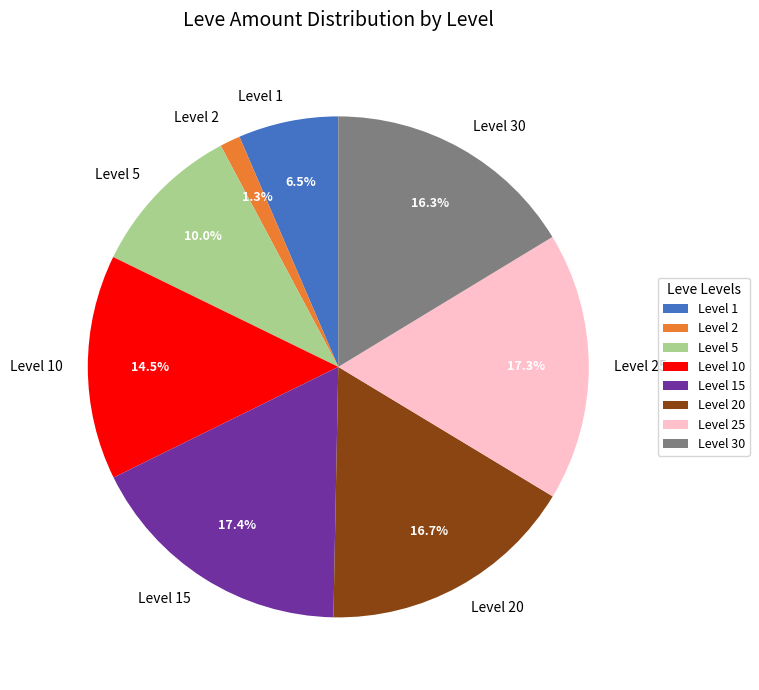

How many slices are in this pie chart?

8